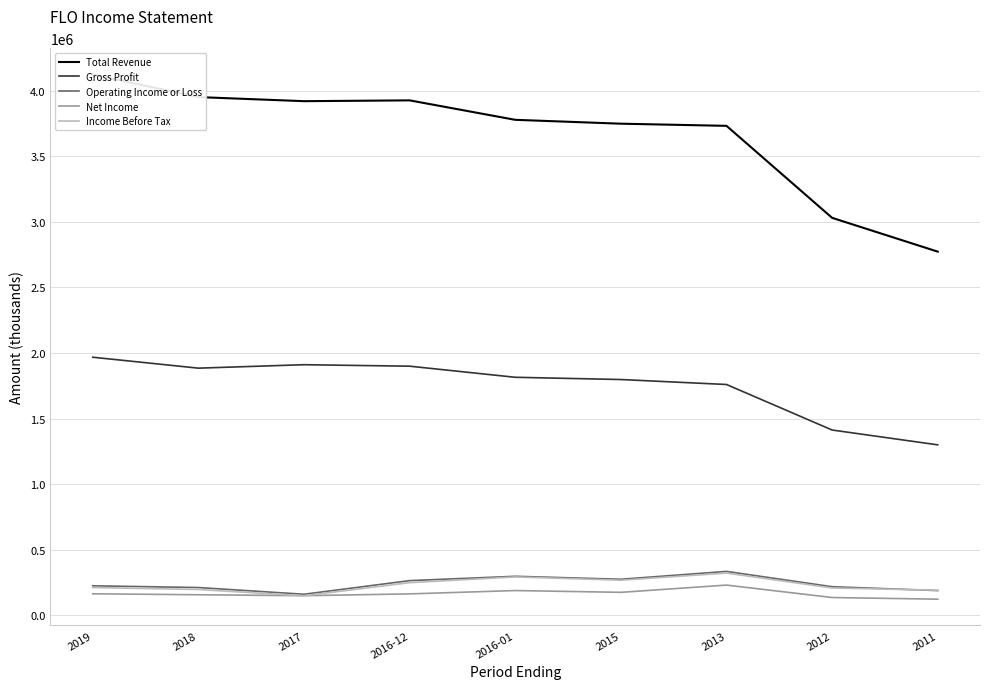

At 2011, list the series in order from largest to smallest.

Total Revenue, Gross Profit, Income Before Tax, Operating Income or Loss, Net Income